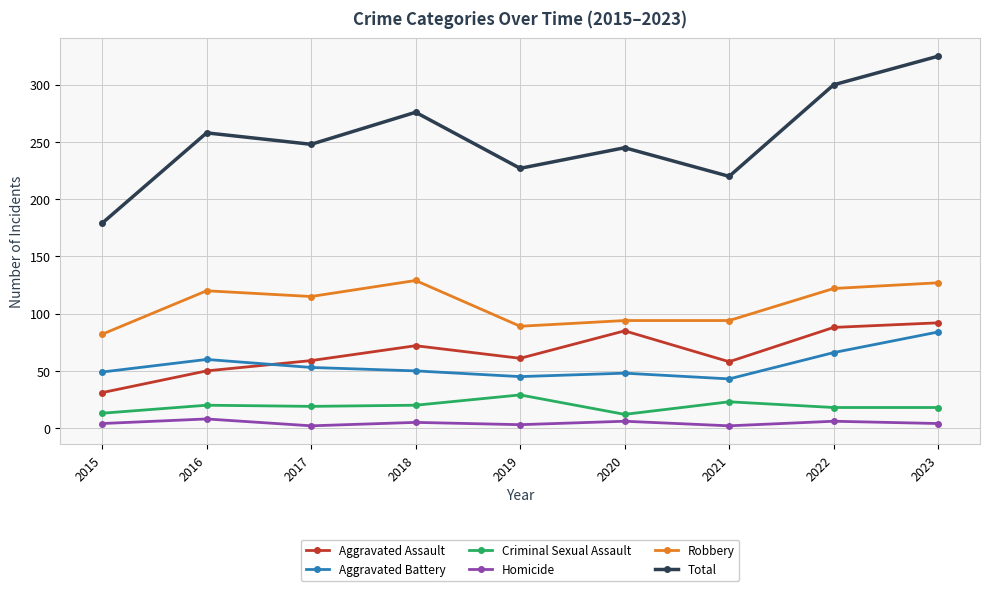

What is the total value across all series at 2018?

552